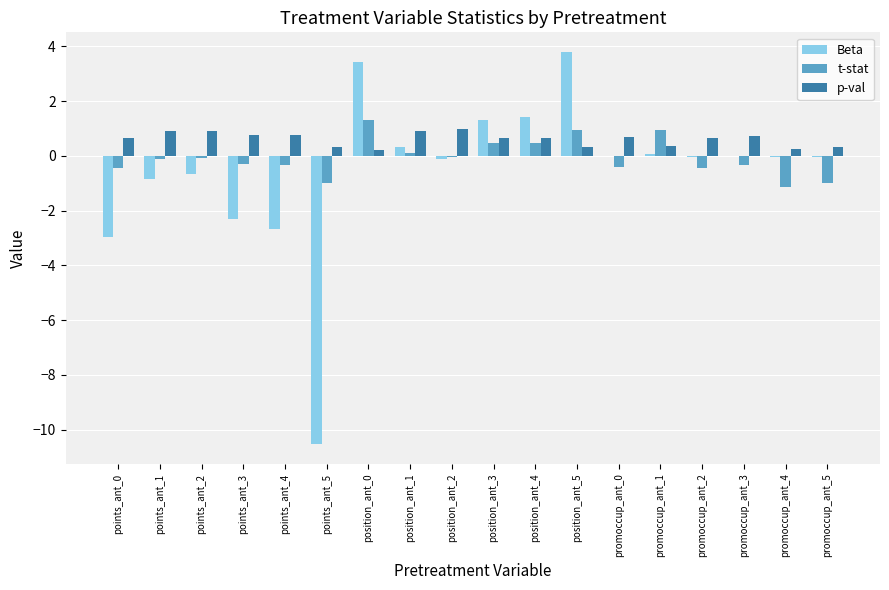

What is the sum of all t-stat values?

-1.4